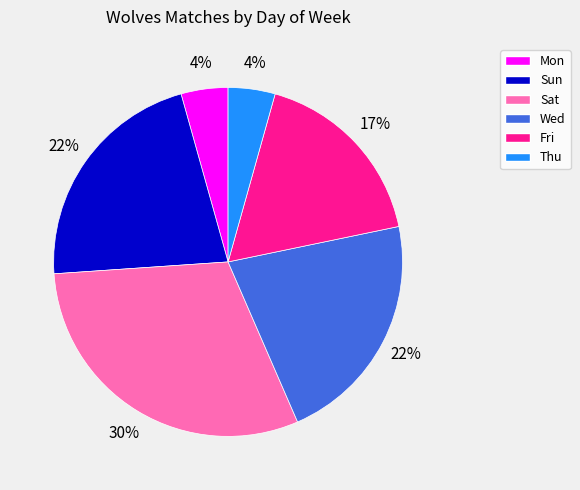

Which category has the biggest portion of the pie?

Sat